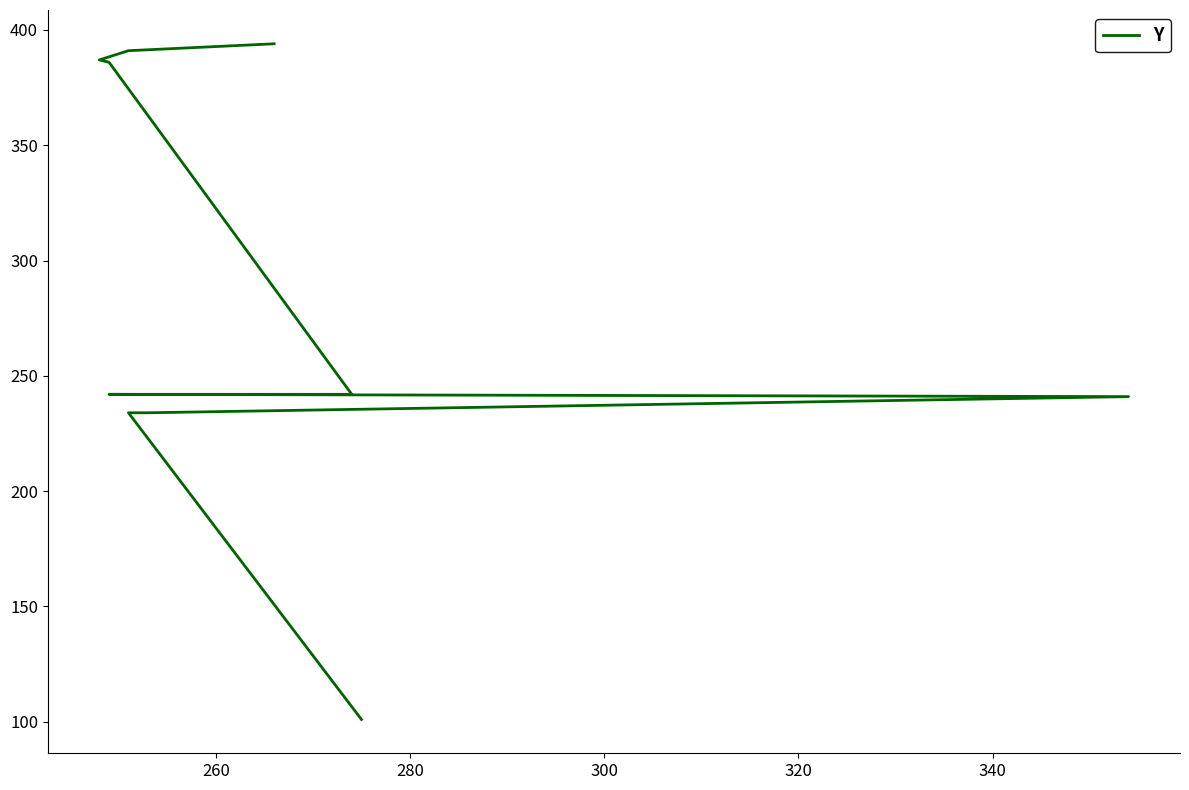

How many lines are shown in the chart?

1